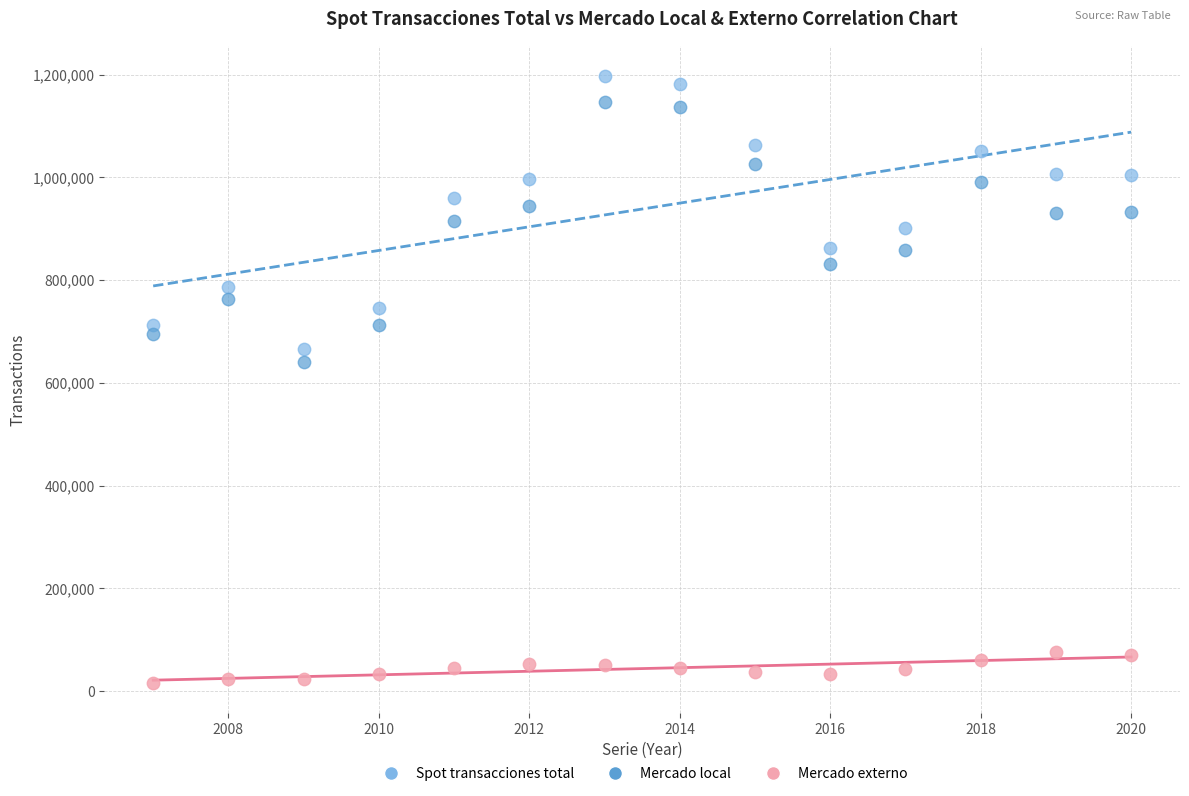

Which series contains the highest Y value?

Spot transacciones total